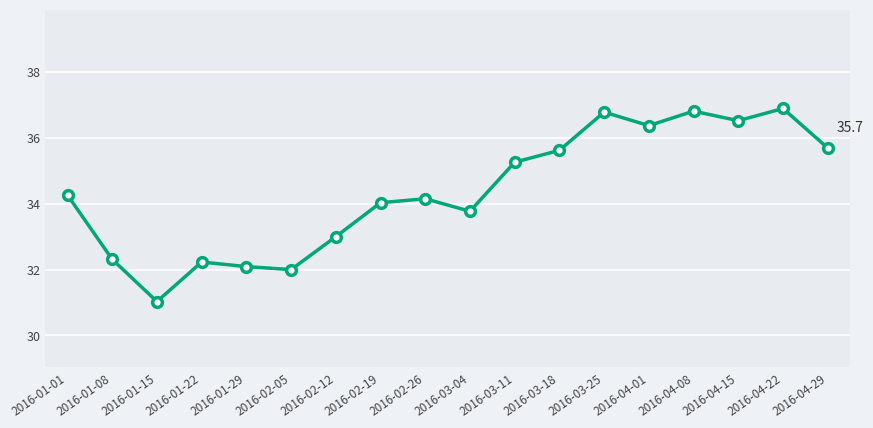

What position from the right is 2016-03-04?

9